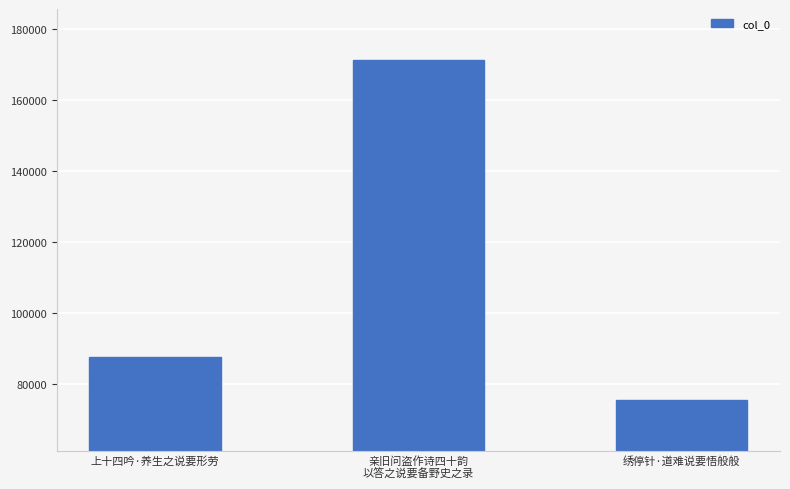

What is the change in value from 上十四吟·养生之说要形劳 to 亲旧问盗作诗四十韵
以答之说要备野史之录?

+83767